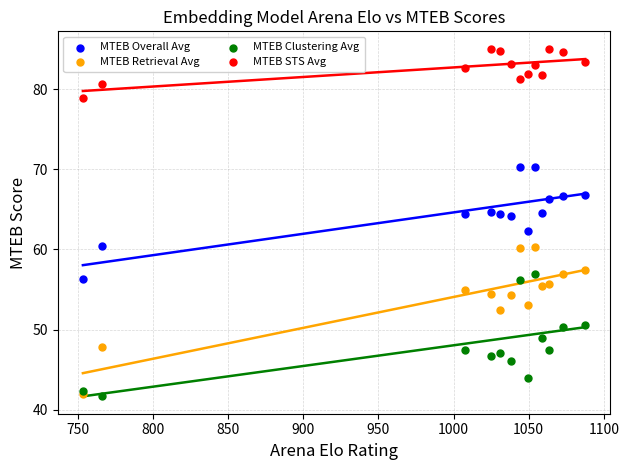

In the MTEB Overall Avg series, what Y value is closest to 63?

62.3